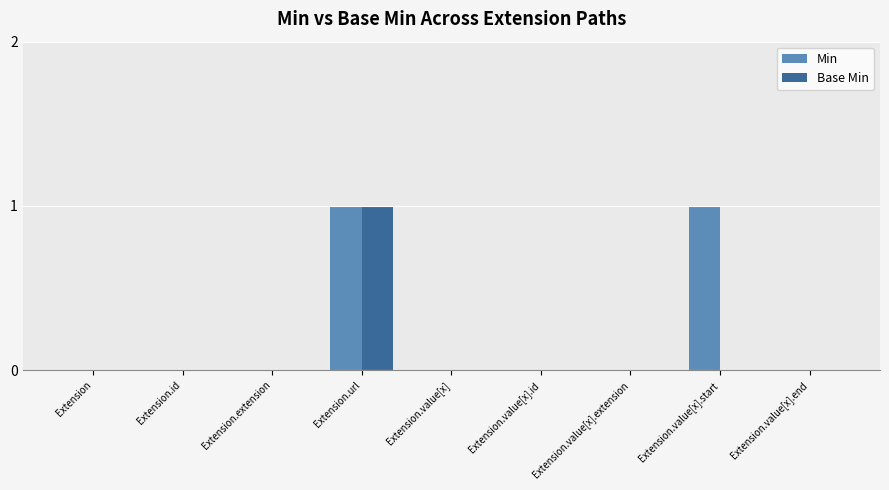

The value of Min at Extension.url is 1. True or false?

True